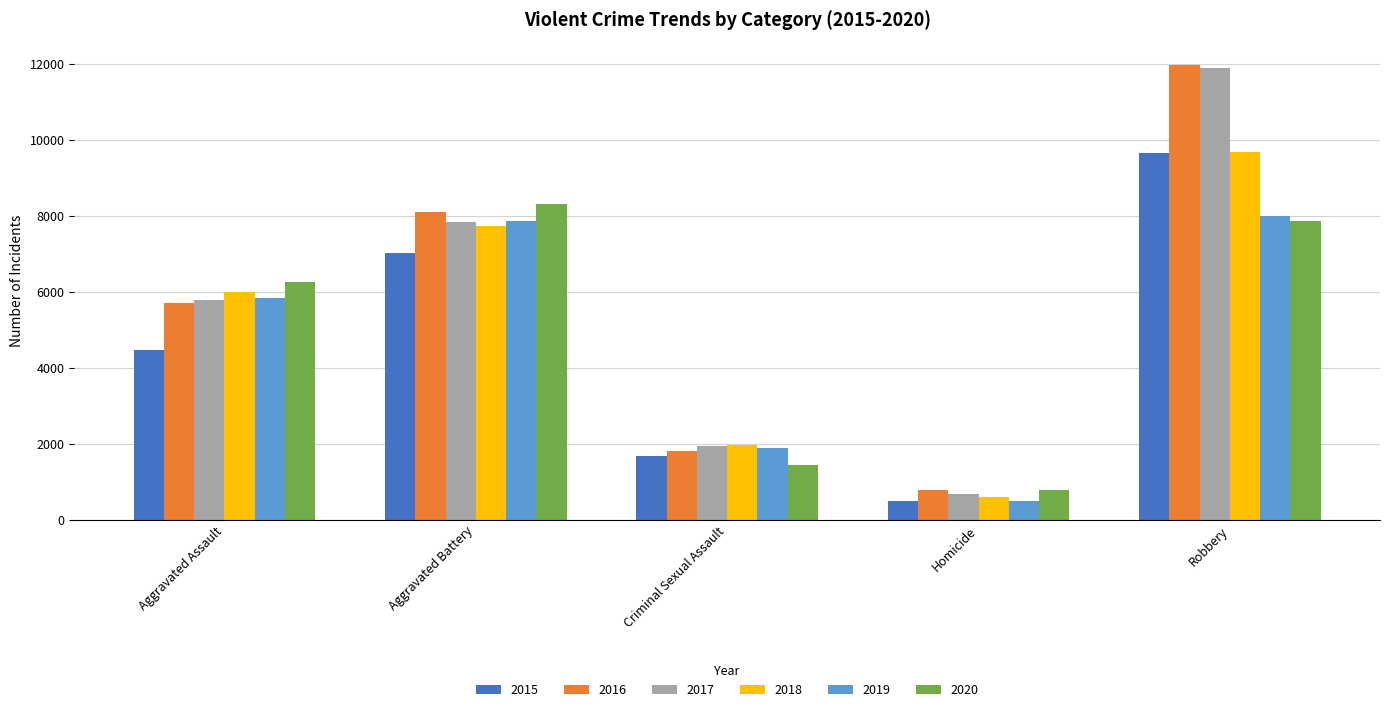

What is the value of the 2020 bar at the 3rd from the left?

1454